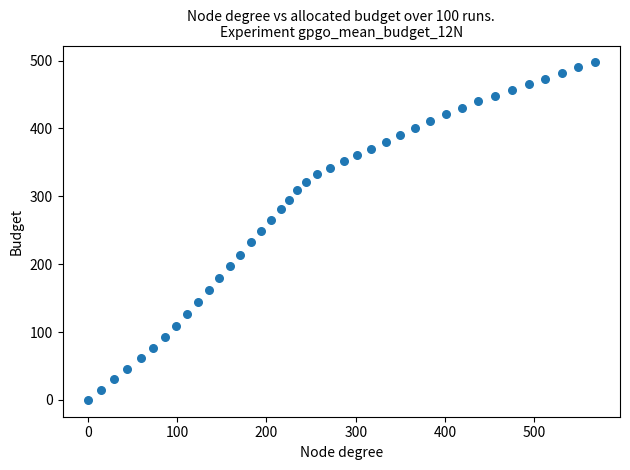

What is the range of X values (max minus min)?

567.5